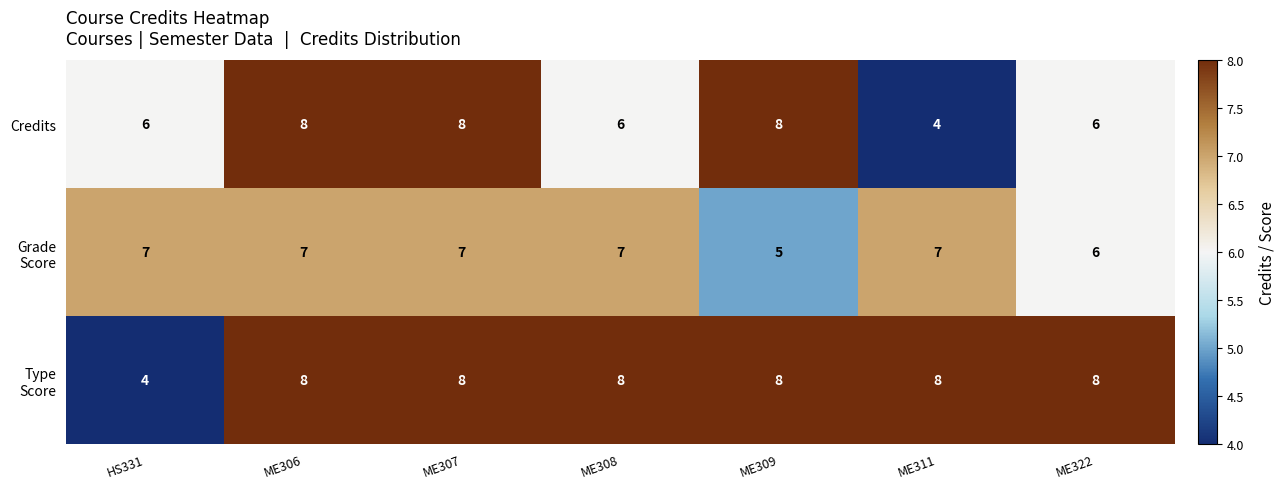

Count the Credits values in the range 6 to 8.

6